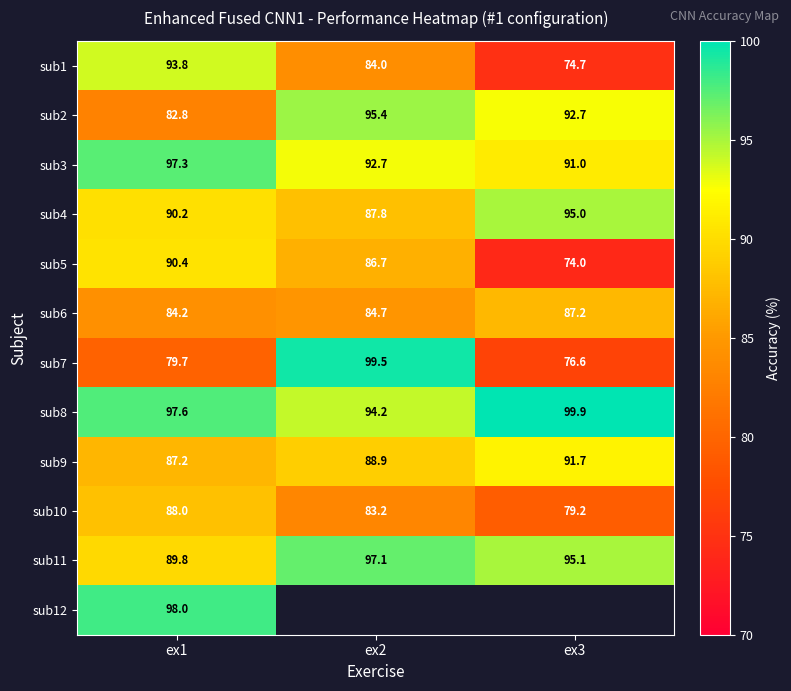

What is the difference between the highest and lowest values at ex1?

18.3